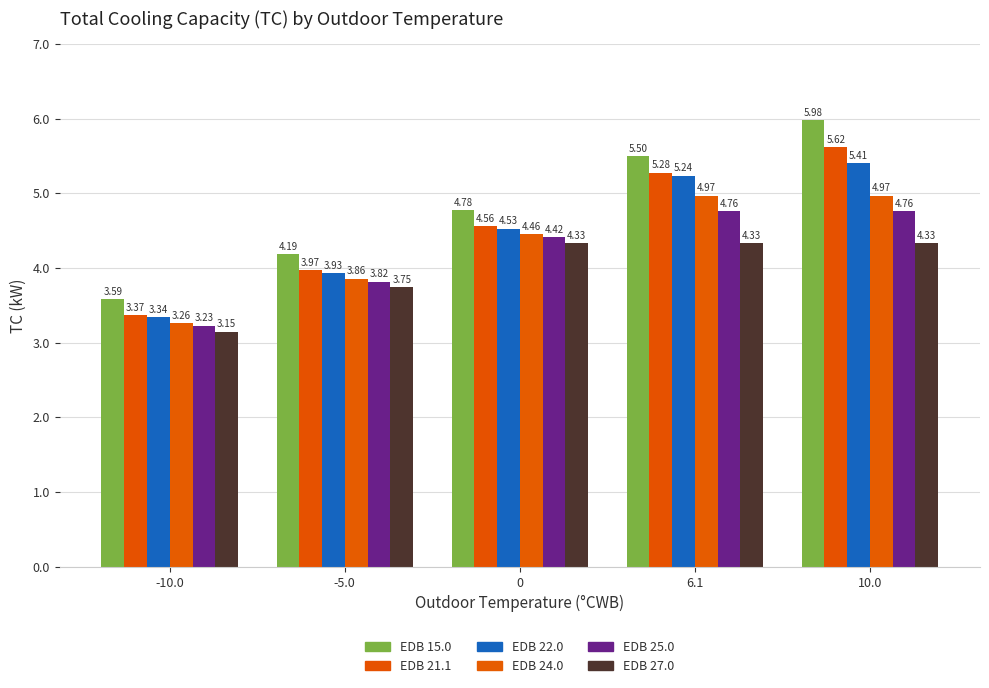

What position from the right is -10.0?

5